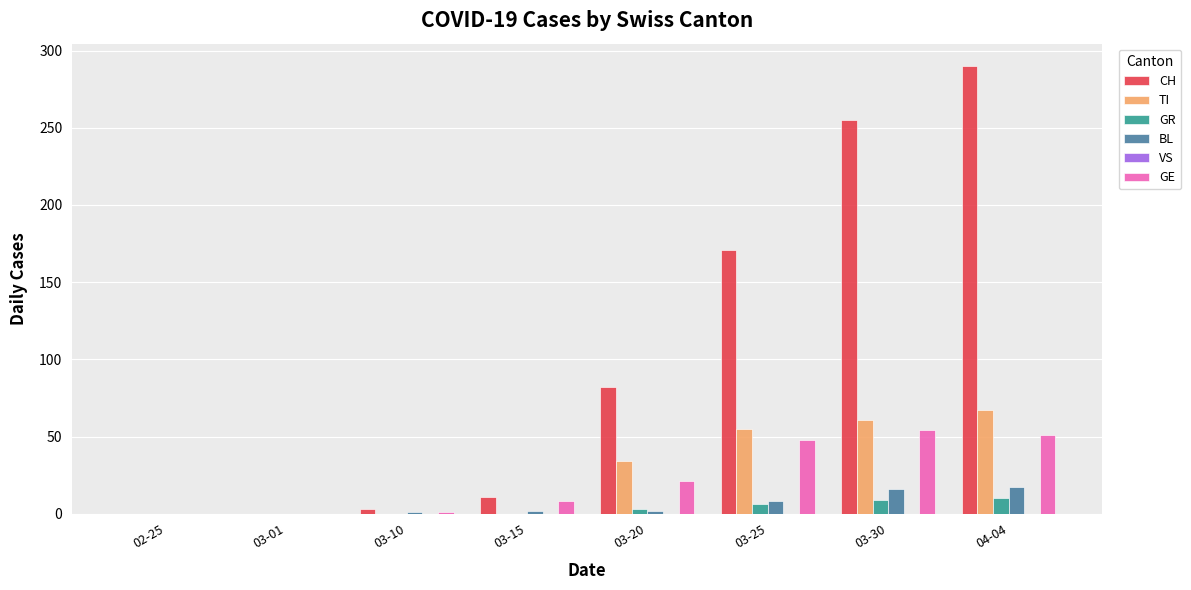

What is the total value across all series at 03-20?

142